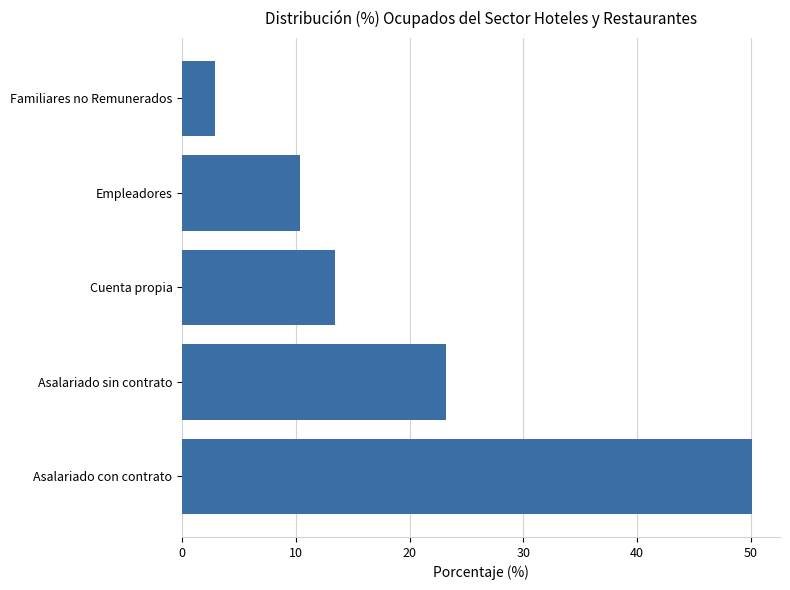

Count the number of data series in this chart.

5